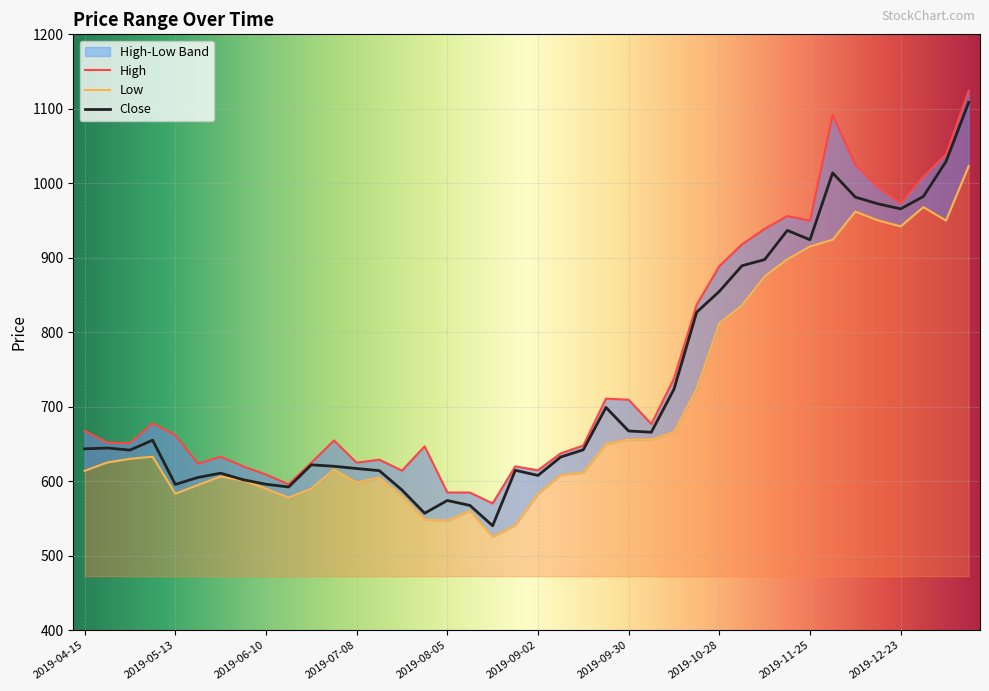

What is the sum of all High values?

30028.0